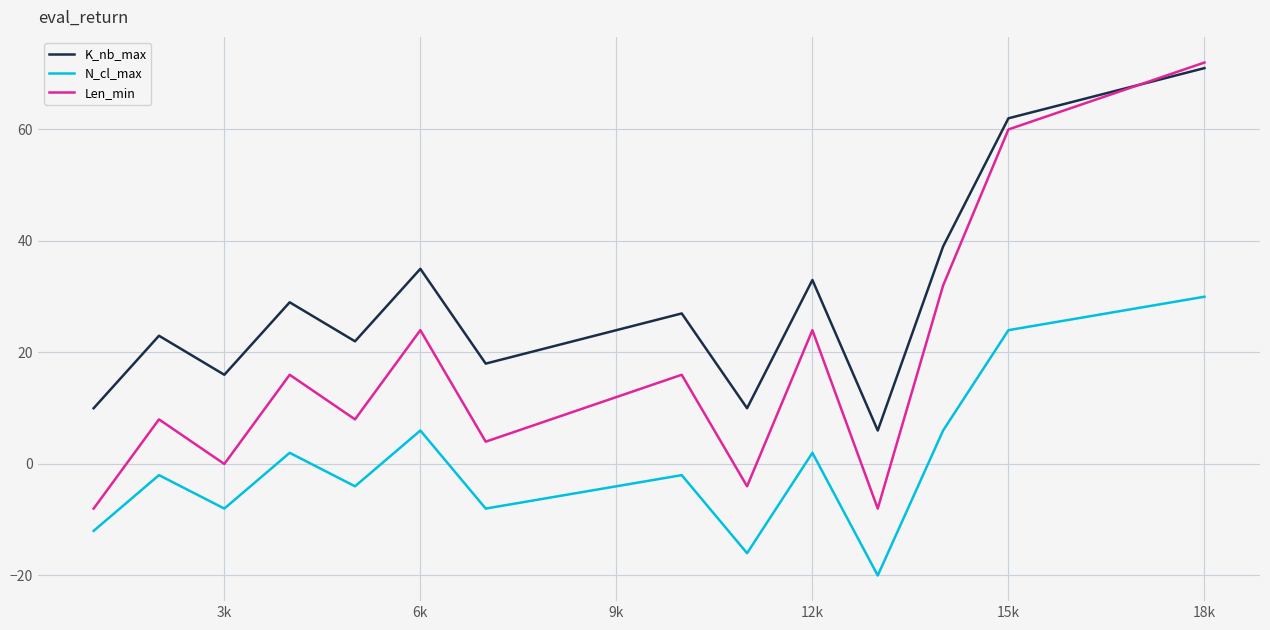

True or false: K_nb_max and N_cl_max cross at least once.

False